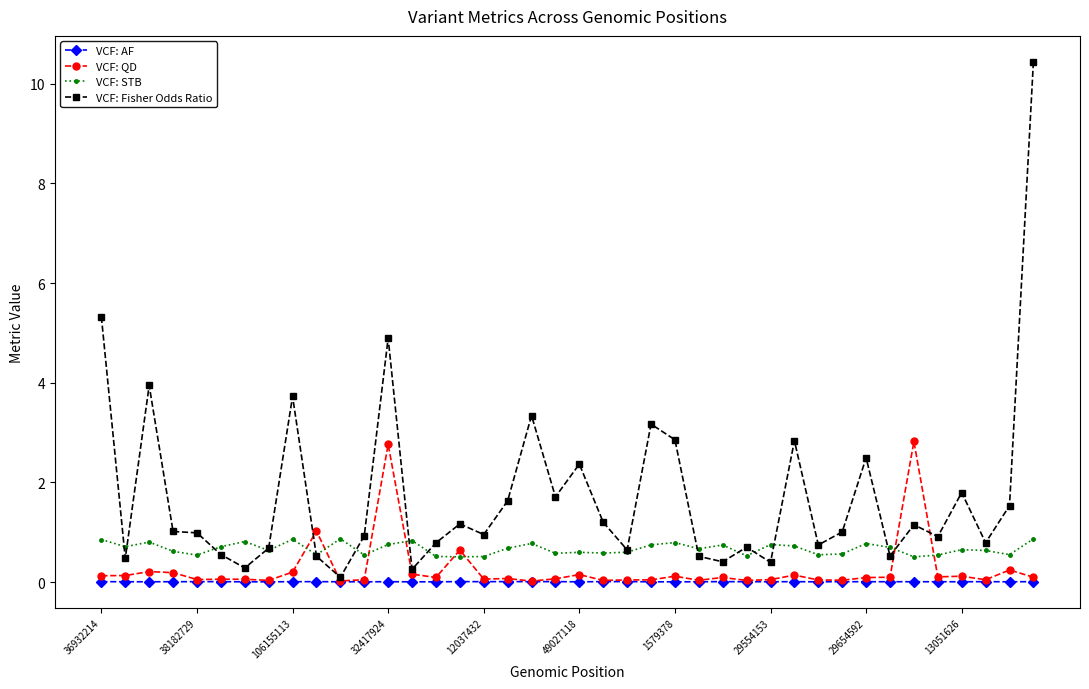

What is the maximum value for VCF: Fisher Odds Ratio?

10.4